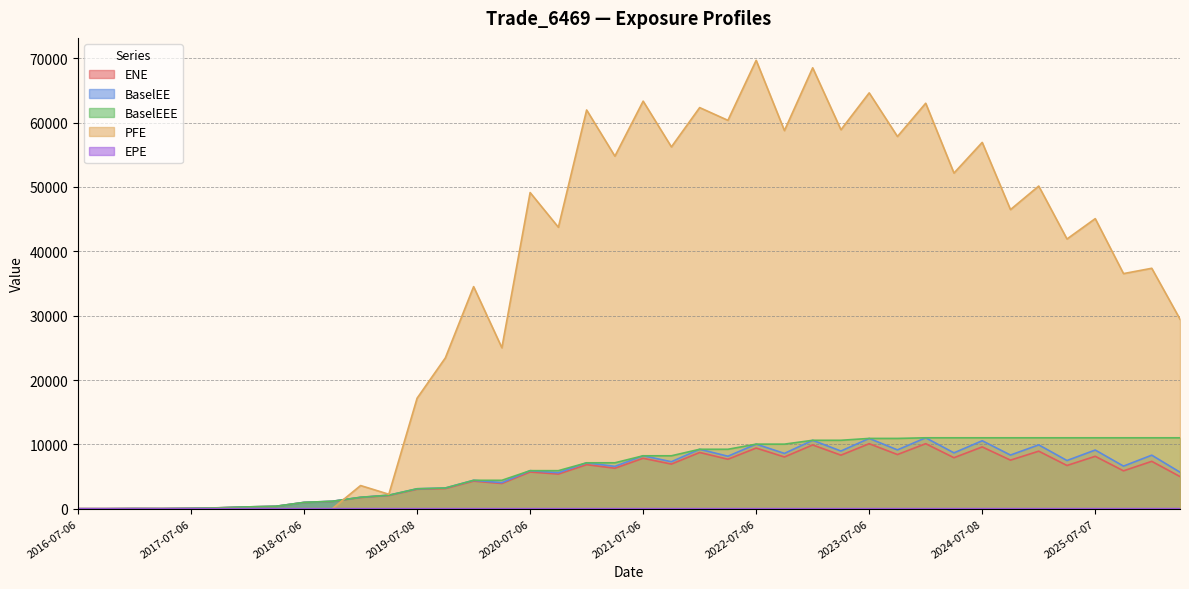

What is the highest value of the ENE series?

10102.3